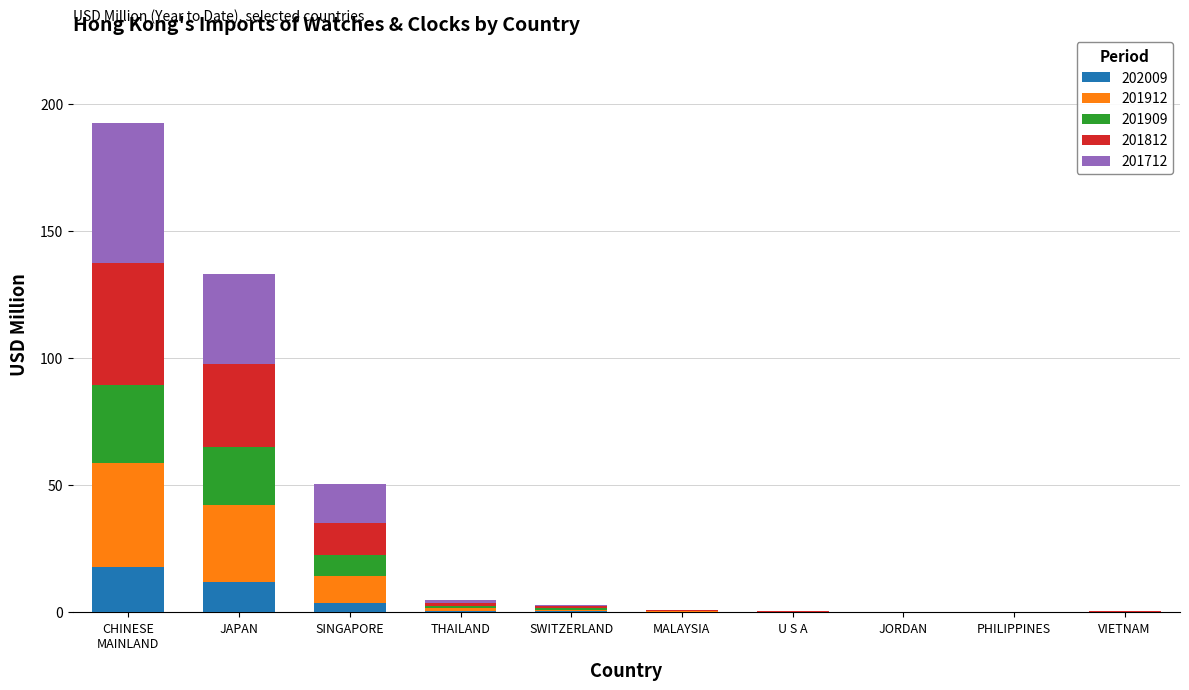

Does the chart contain stacked bars?

Yes